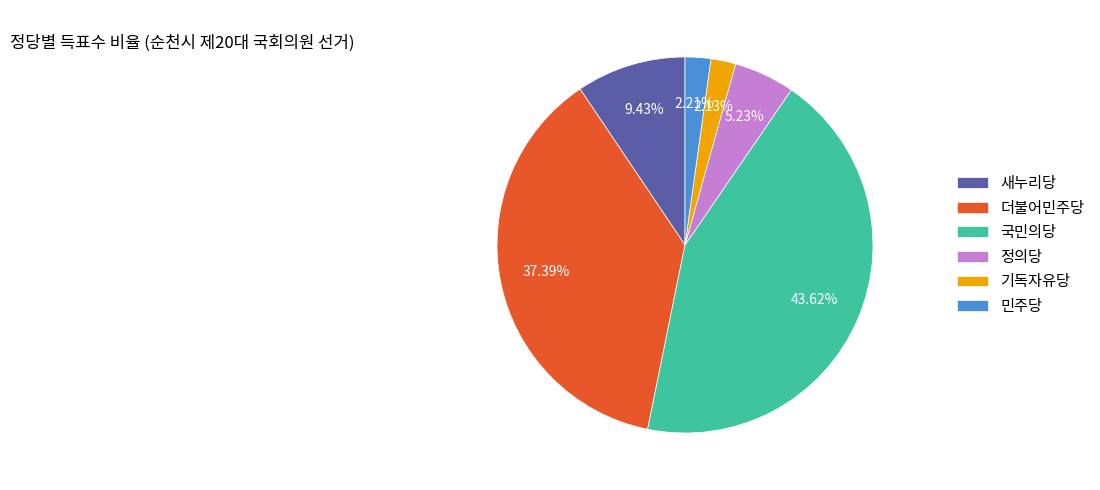

To the nearest percent, what percentage of the pie is 더불어민주당?

37%